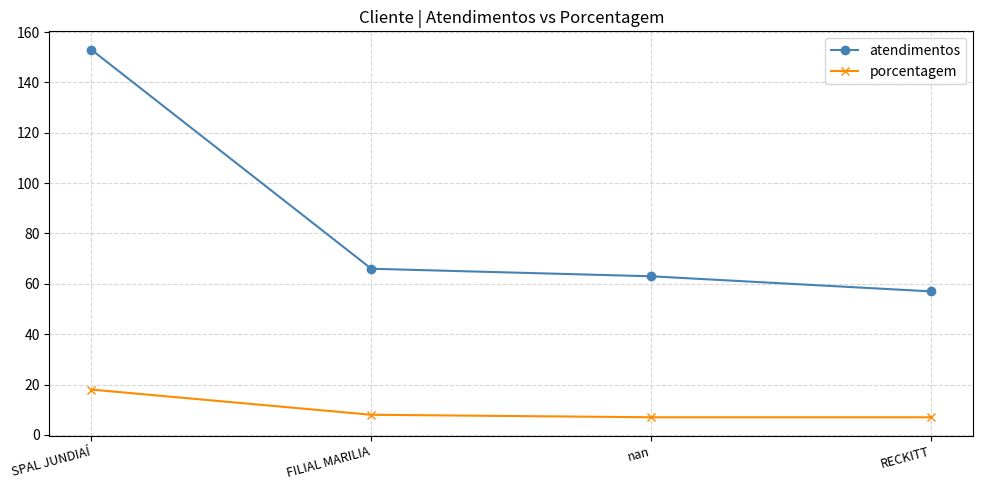

What is the smallest value displayed?

7